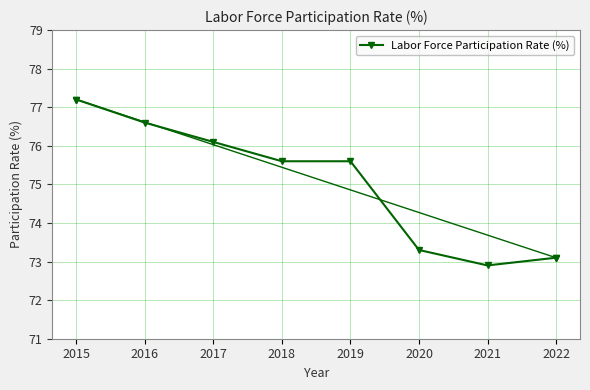

The value at 2016 is 76.6. True or false?

True